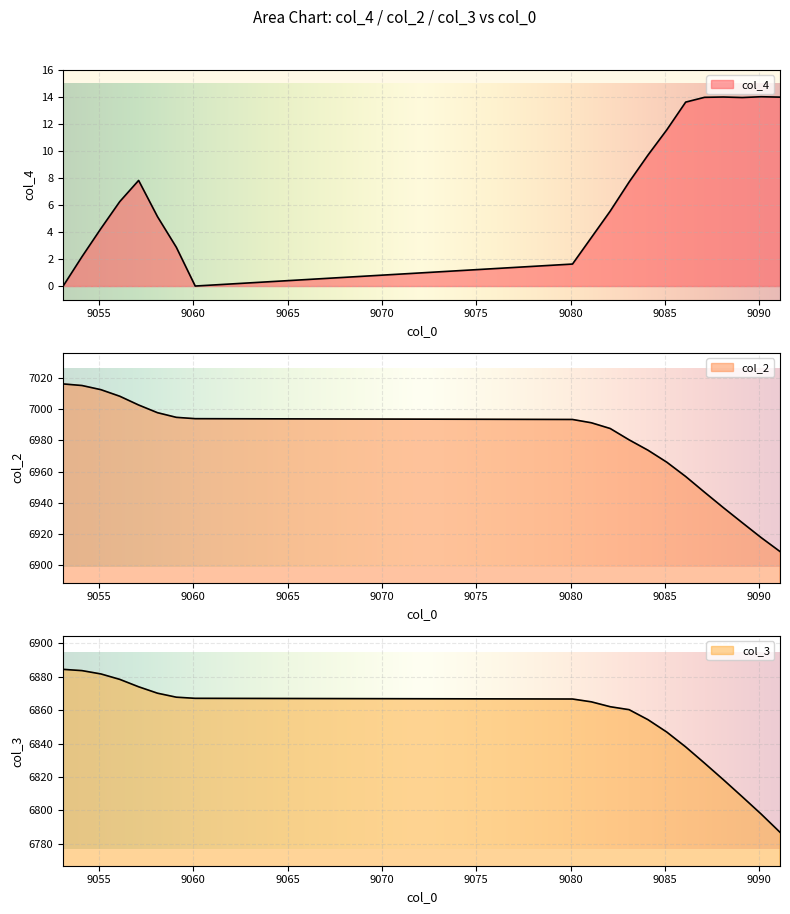

What is the sum of all col_4 values?

151.9